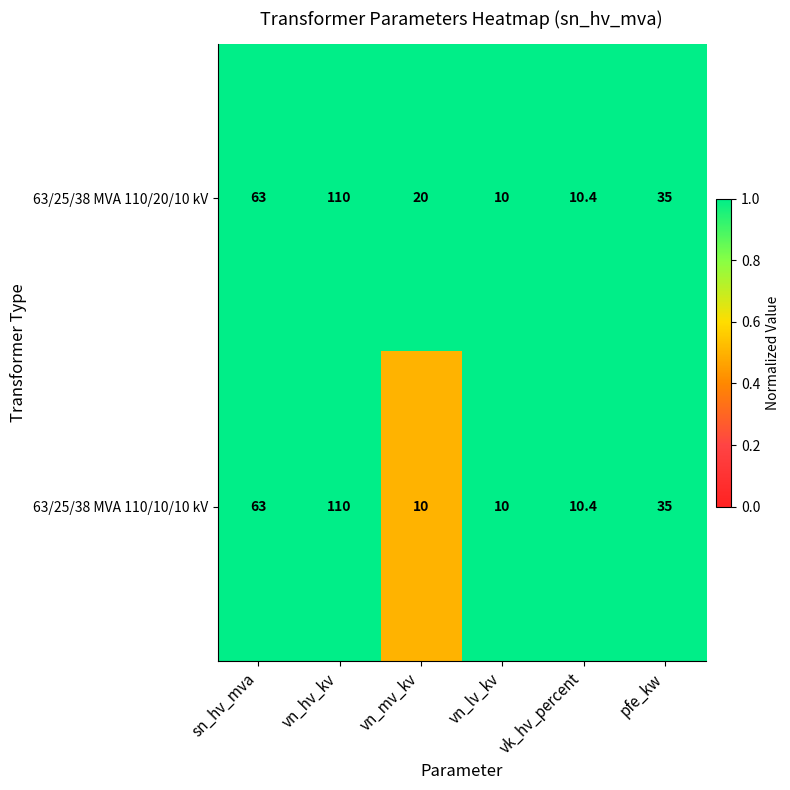

The 63/25/38 MVA 110/10/10 kV series shows 35.0 at pfe_kw. True or false?

True